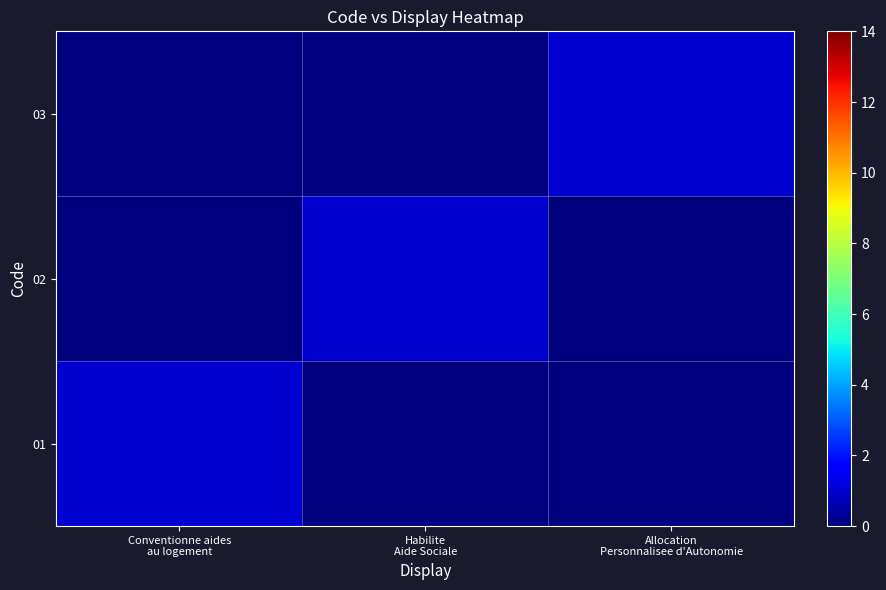

Reading left to right, extract all data points from this chart.

01: Conventionne aides
au logement=1	Habilite
Aide Sociale=0	Allocation
Personnalisee d'Autonomie=0
02: Conventionne aides
au logement=0	Habilite
Aide Sociale=1	Allocation
Personnalisee d'Autonomie=0
03: Conventionne aides
au logement=0	Habilite
Aide Sociale=0	Allocation
Personnalisee d'Autonomie=1